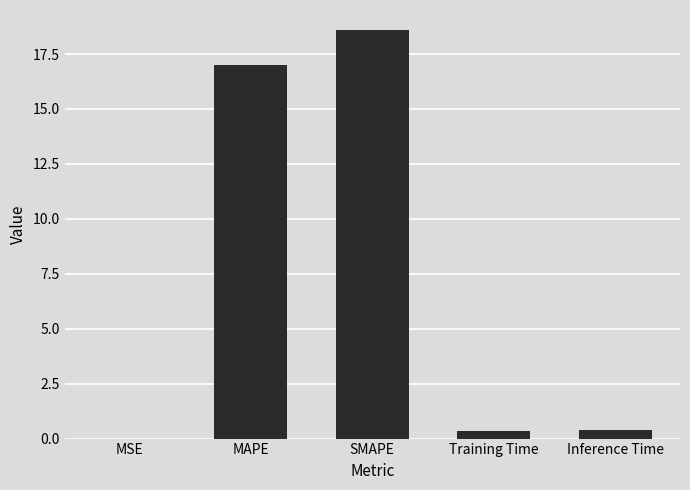

How many categories are shown in the chart?

5